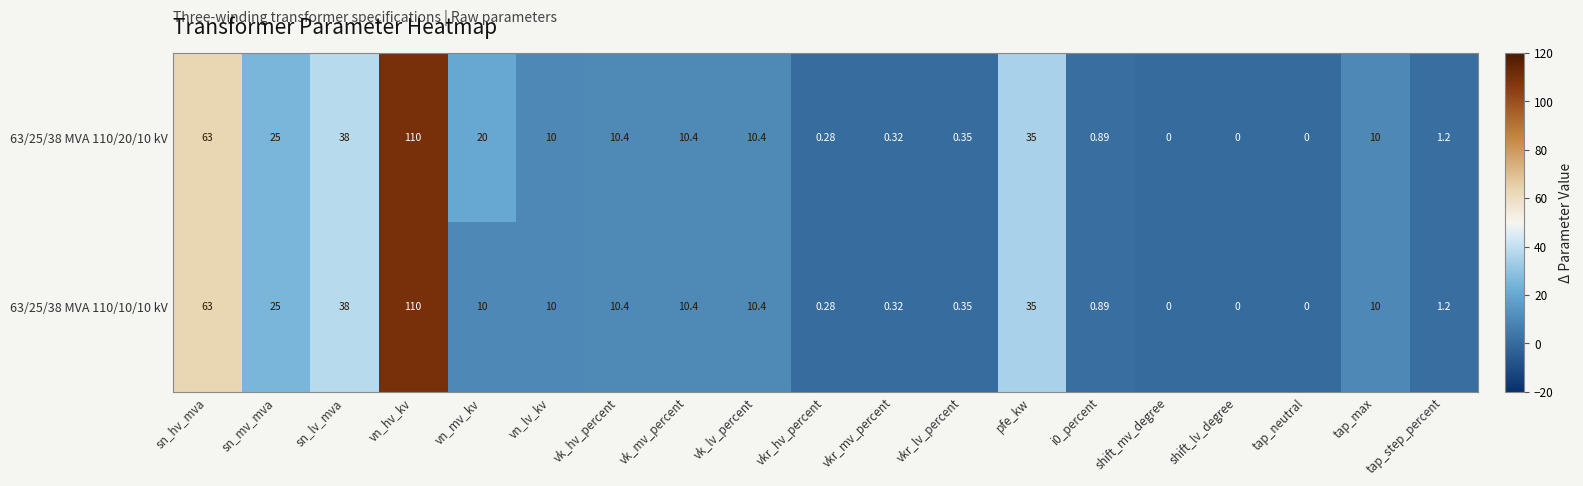

List the series in order of their overall mean, lowest first.

63/25/38 MVA 110/10/10 kV, 63/25/38 MVA 110/20/10 kV